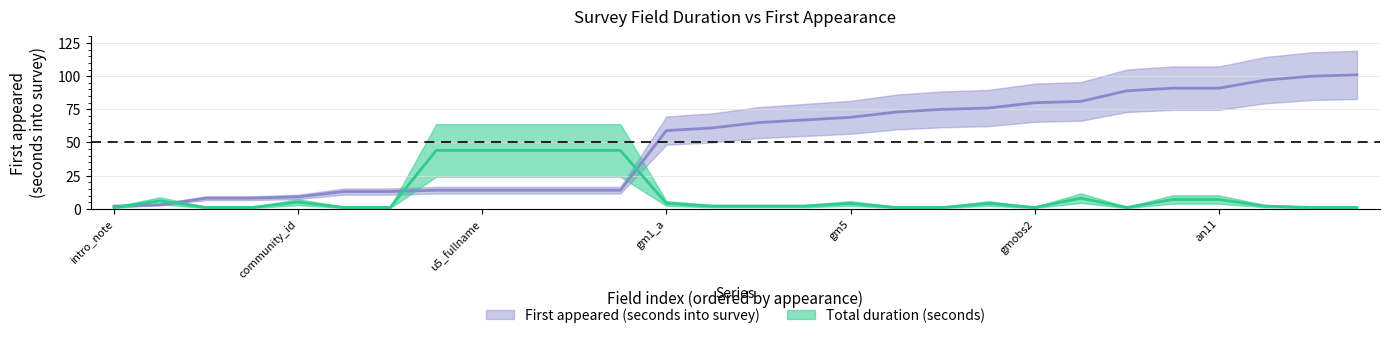

What is the difference between the maximum and minimum values in the Total duration (seconds) series?

43